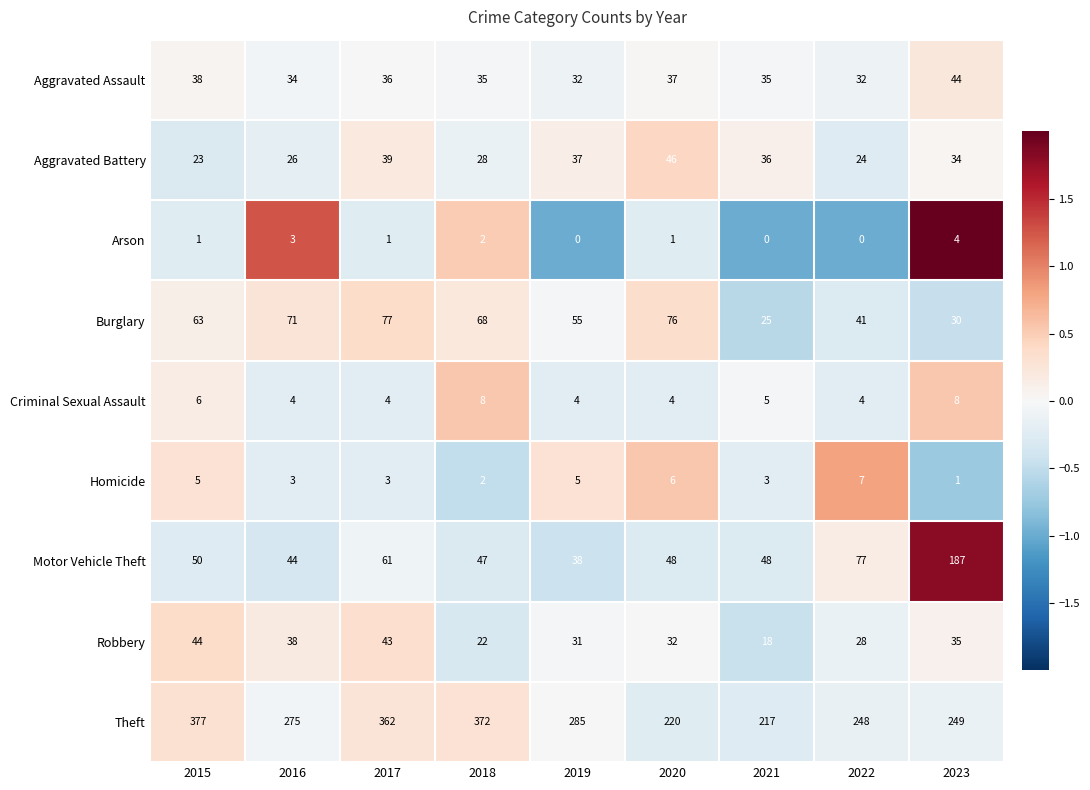

The Robbery series shows 43 at 2017. True or false?

True